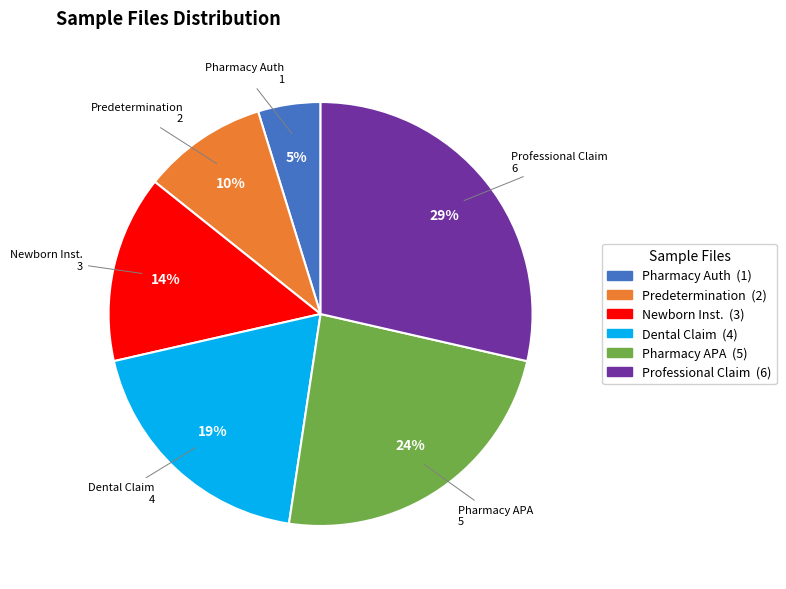

Is there a majority slice in this chart?

No